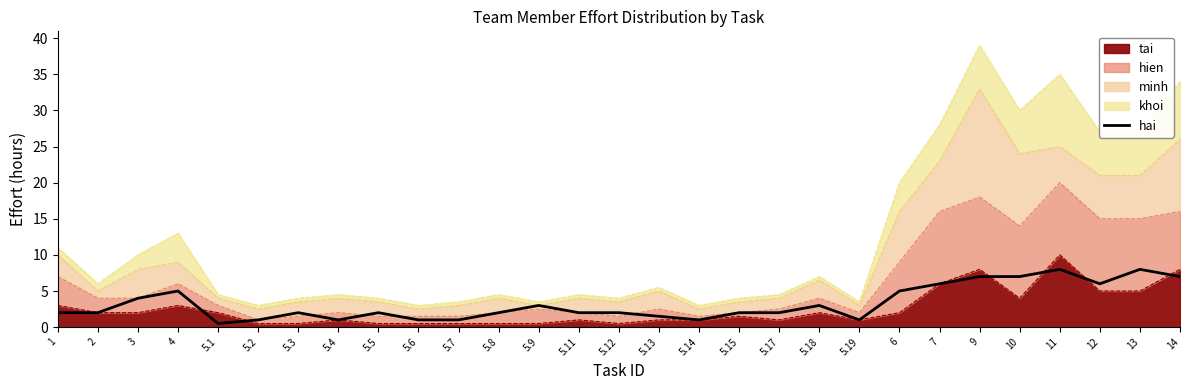

Reading left to right, list all the values displayed in this chart.

1=2.0	2=2.0	3=4.0	4=5.0	5.1=0.5	5.2=1.0	5.3=2.0	5.4=1.0	5.5=2.0	5.6=1.0	5.7=1.0	5.8=2.0	5.9=3.0	5.11=2.0	5.12=2.0	5.13=1.5	5.14=1.0	5.15=2.0	5.17=2.0	5.18=3.0	5.19=1.0	6=5.0	7=6.0	9=7.0	10=7.0	11=8.0	12=6.0	13=8.0	14=7.0